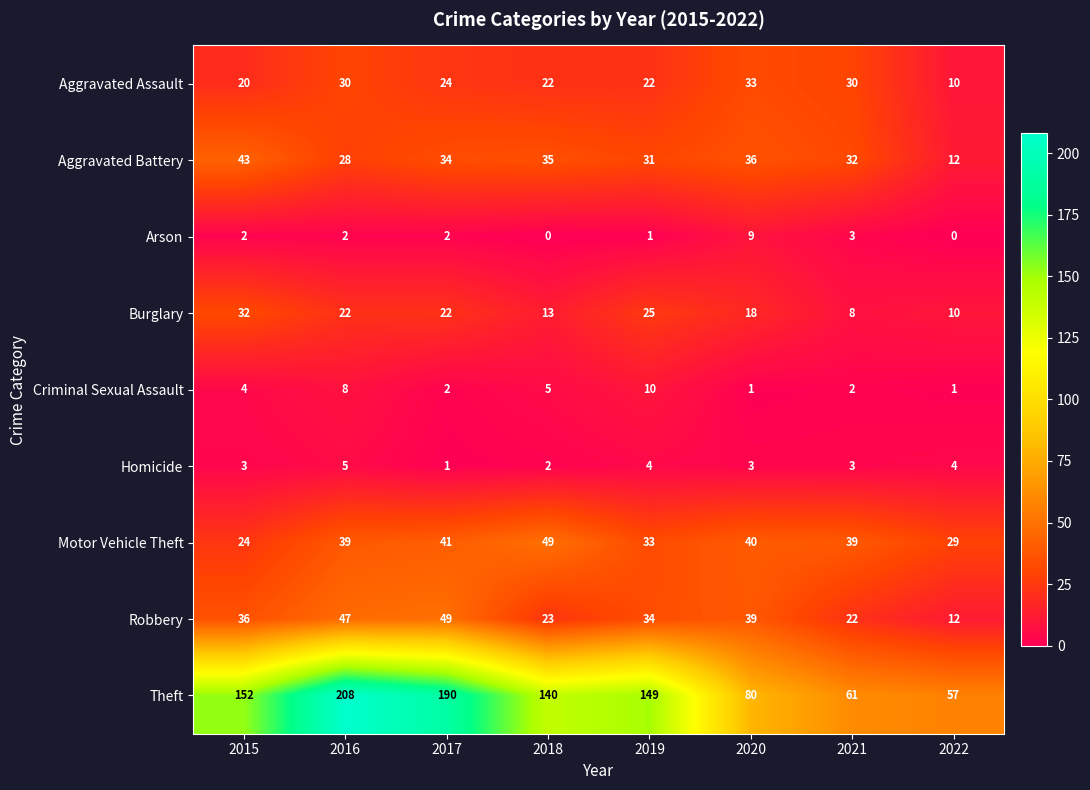

At how many categories does at least one series exceed 58?

7